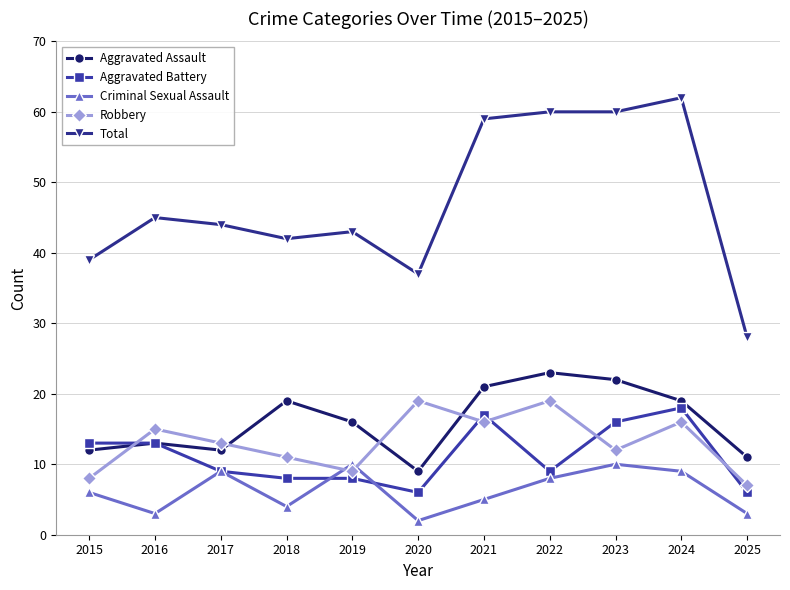

What is the total value across all series at 2015?

78